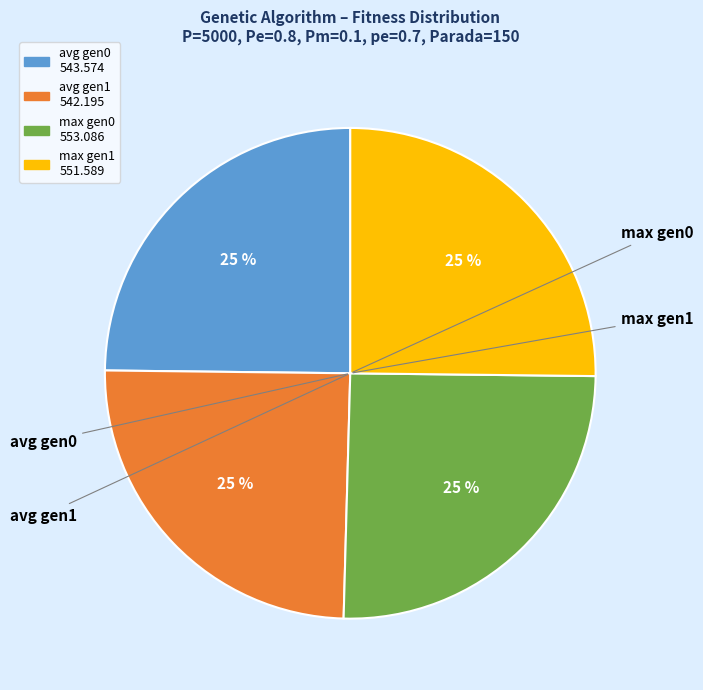

Is there a majority slice in this chart?

No